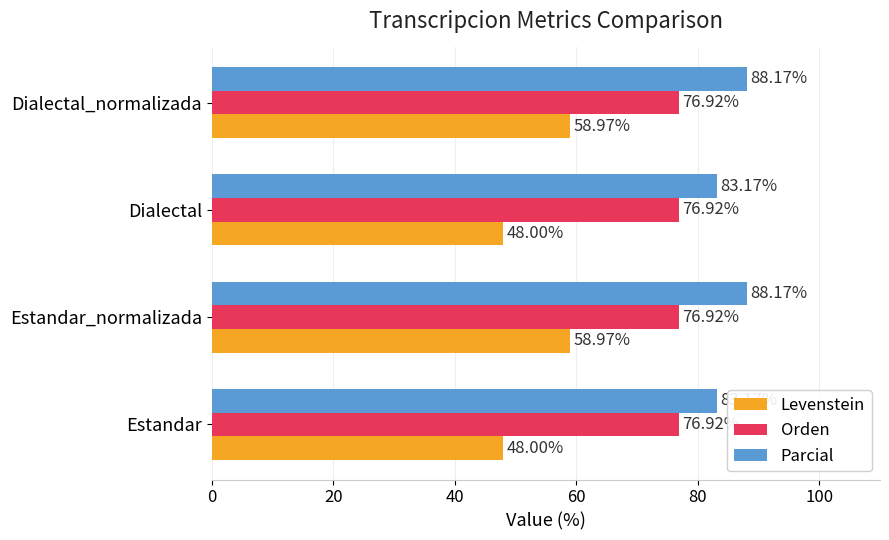

What is the total value across all series at Estandar?

208.1